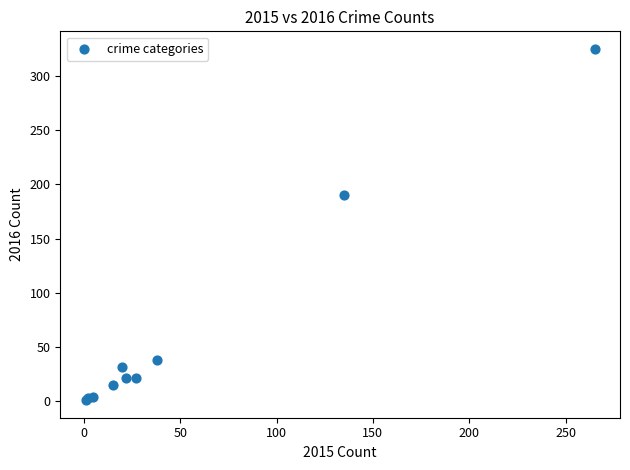

What Y value in the scatter plot is closest to 163?

190